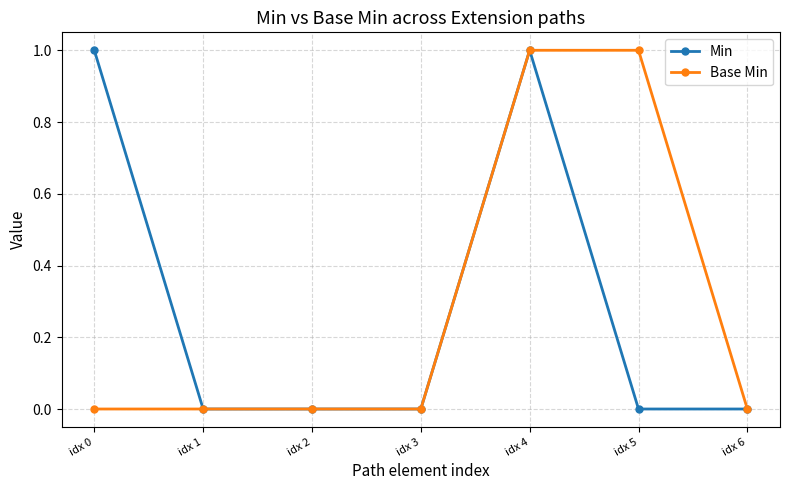

Which series changed the most between idx 0 and idx 4?

Base Min